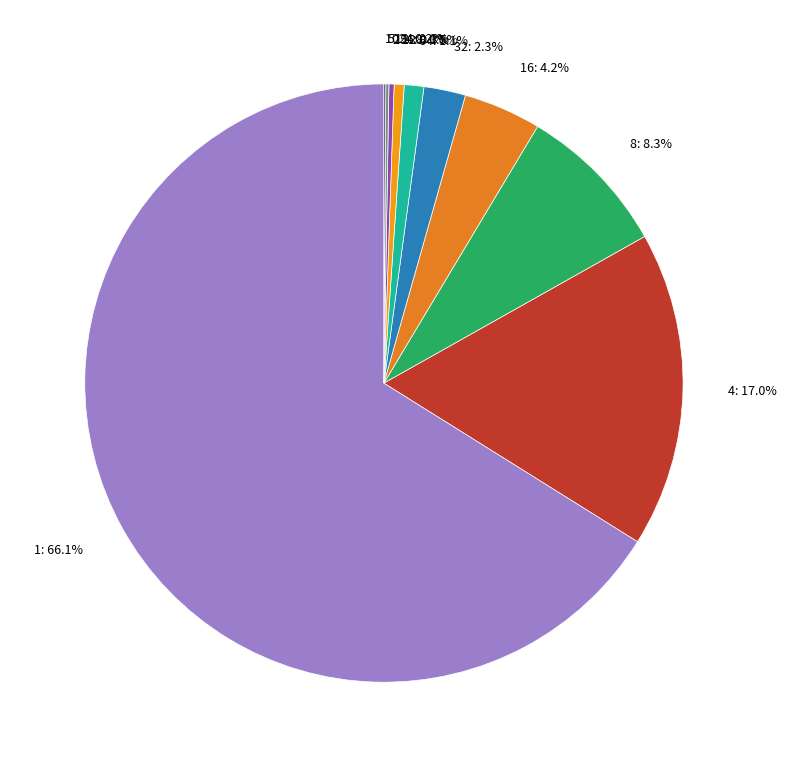

How much of the chart is everything except 4: 17.0%?

83.0%